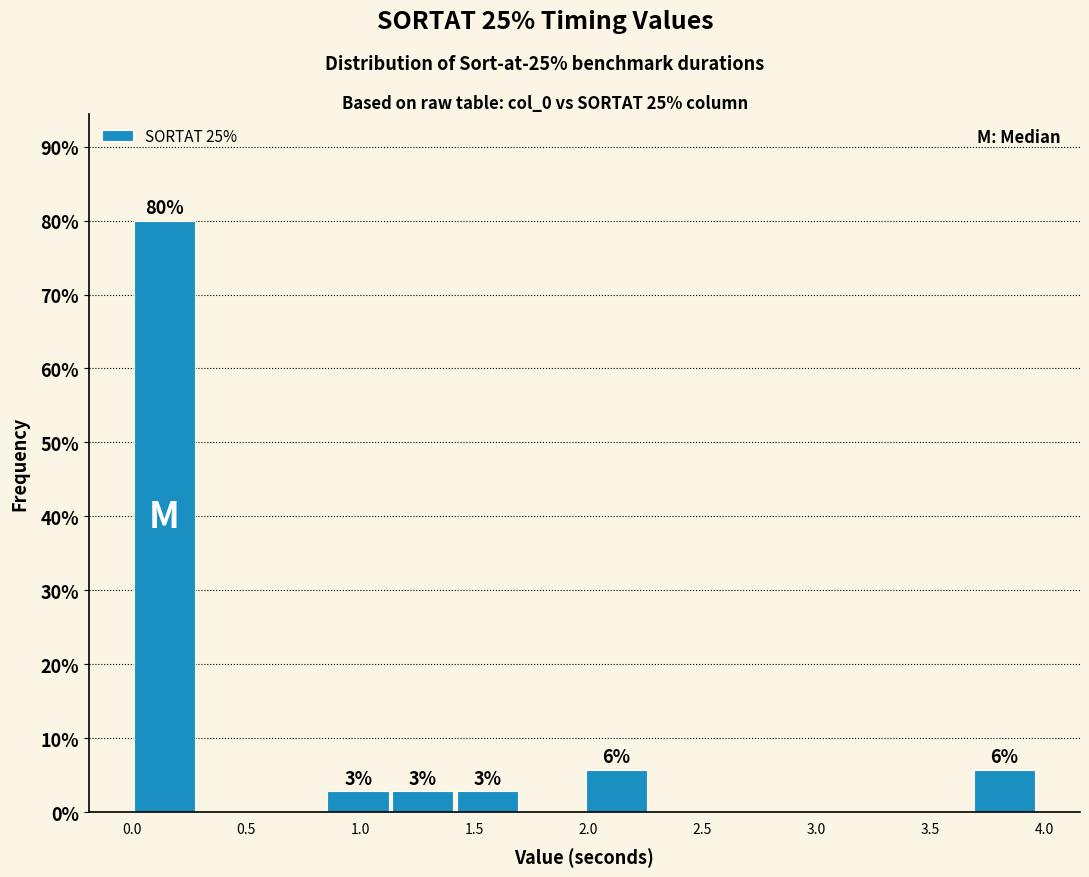

Over which range of the x-axis is the bar tallest?

0.00 to 0.30